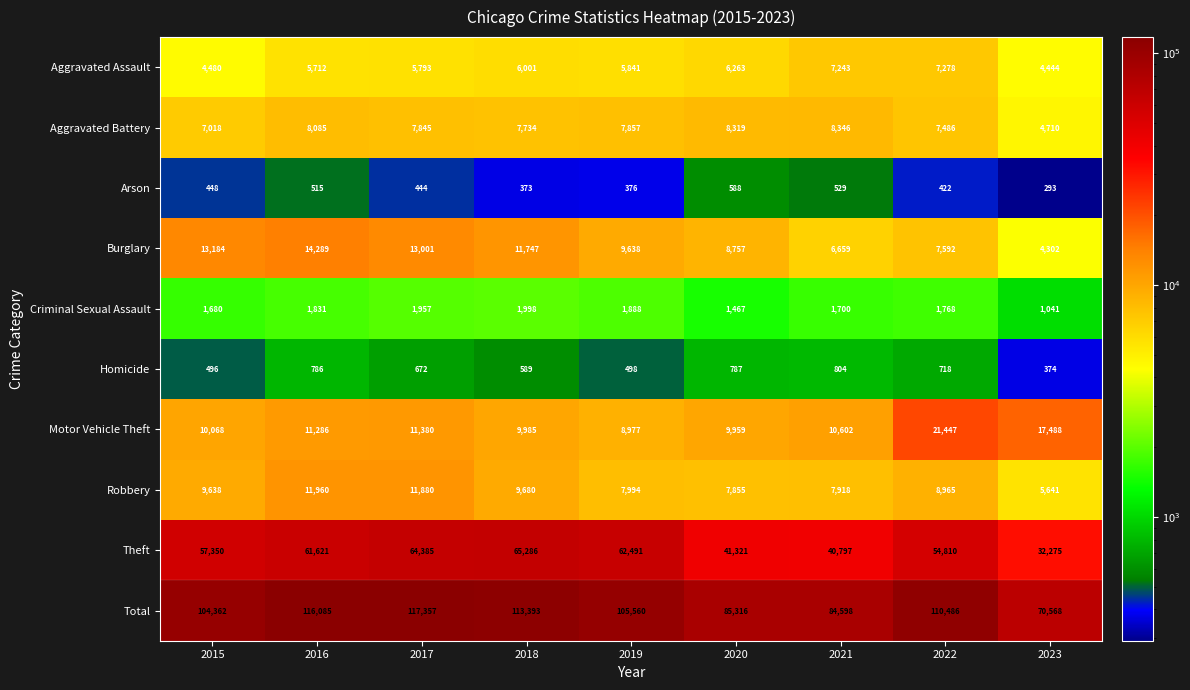

Rank the series by their maximum value, from lowest to highest.

Arson, Homicide, Criminal Sexual Assault, Aggravated Assault, Aggravated Battery, Robbery, Burglary, Motor Vehicle Theft, Theft, Total